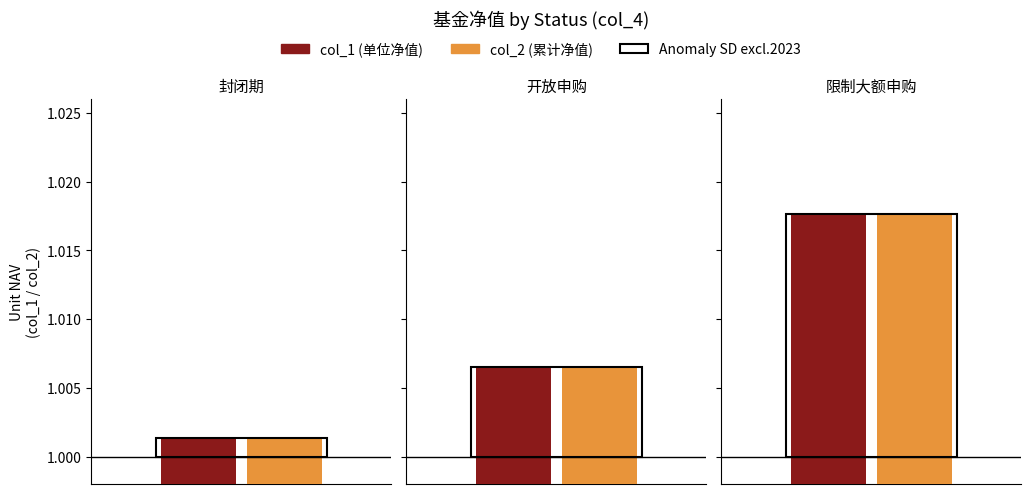

At which label is col_1 closest to 1?

封闭期